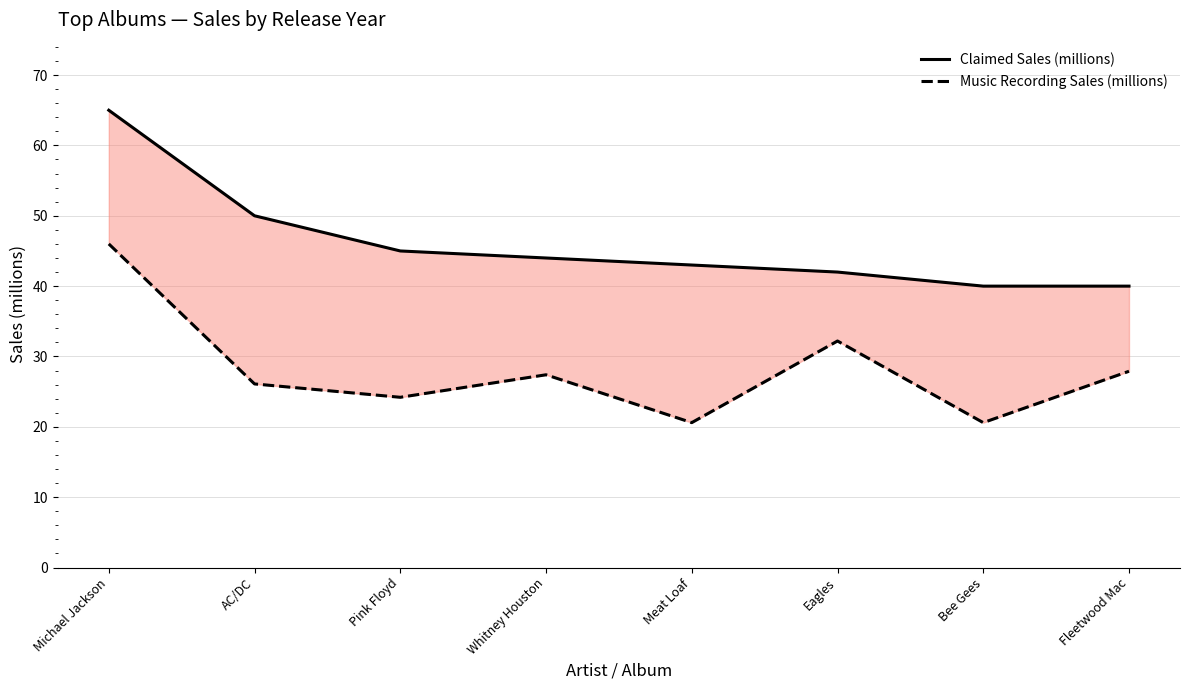

What is the value of the Music Recording Sales (millions) point at the 4th from the left?

27.4